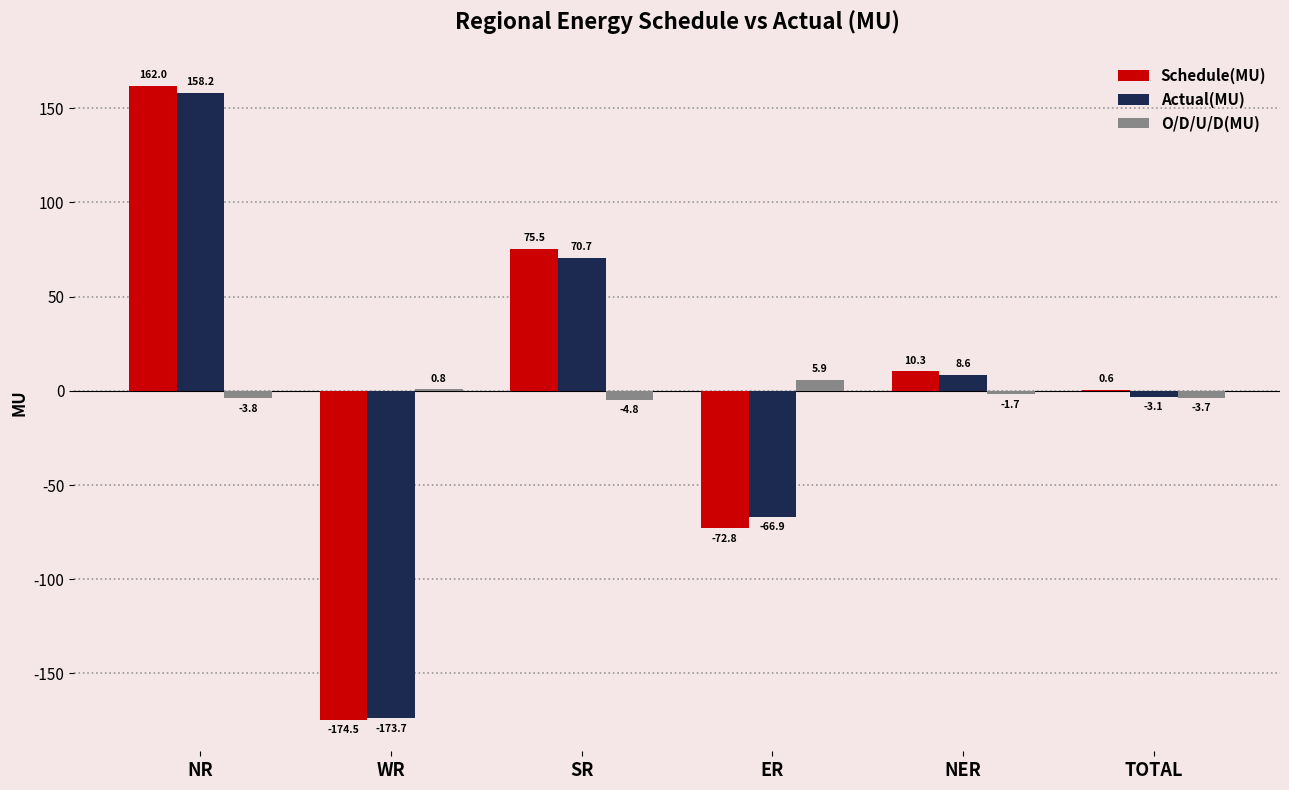

Which series has the largest total across all categories?

Schedule(MU)